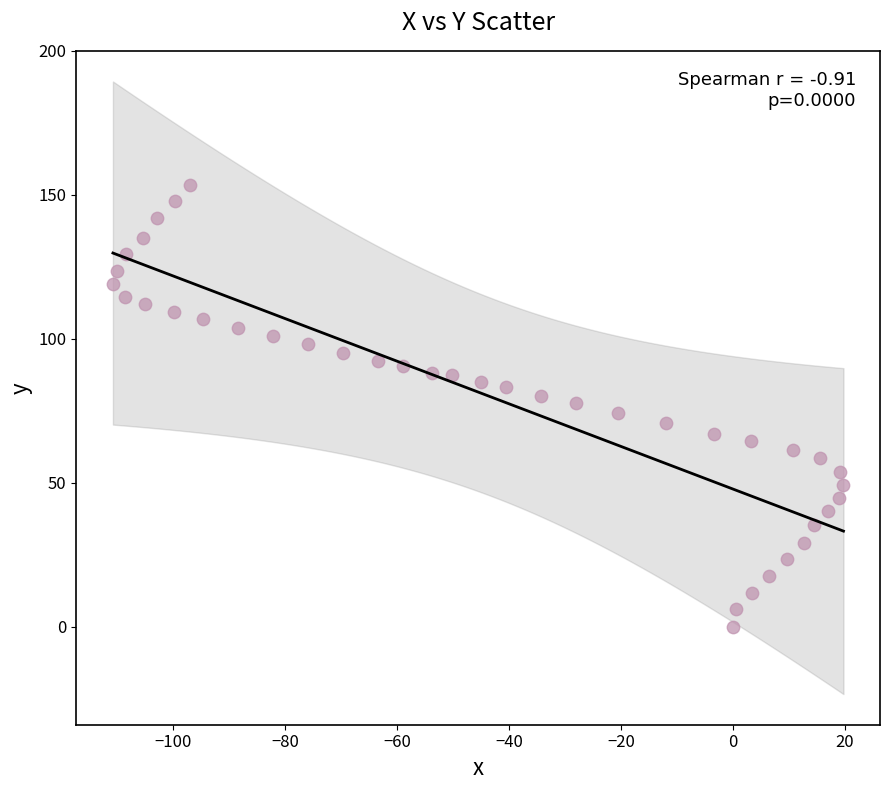

What is the range of X values (max minus min)?

130.6